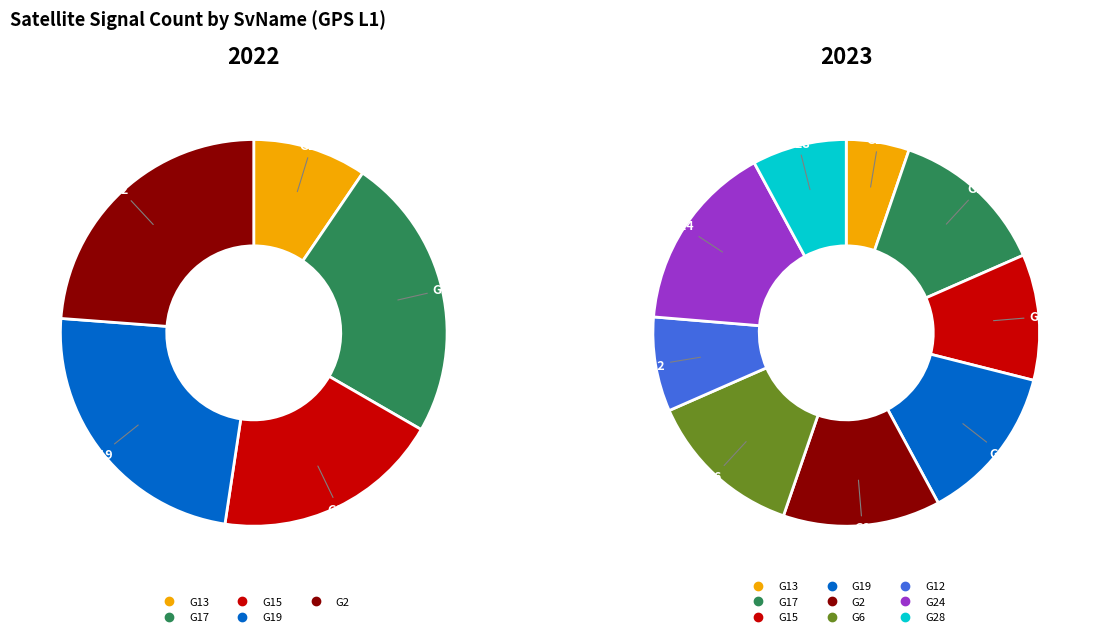

Which category has the biggest portion of the pie?

G24